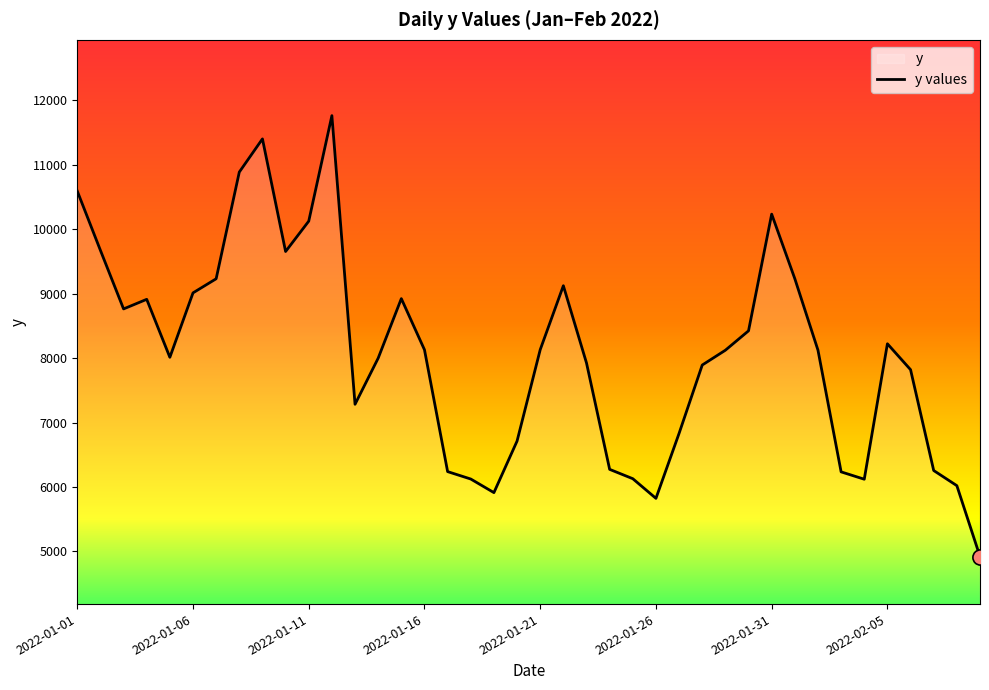

What is the change in value from 18 to 38?

+108